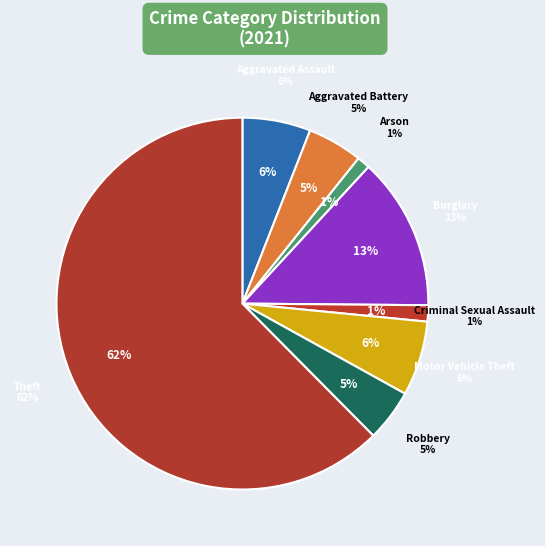

How much of the chart is everything except Arson?

98.9%